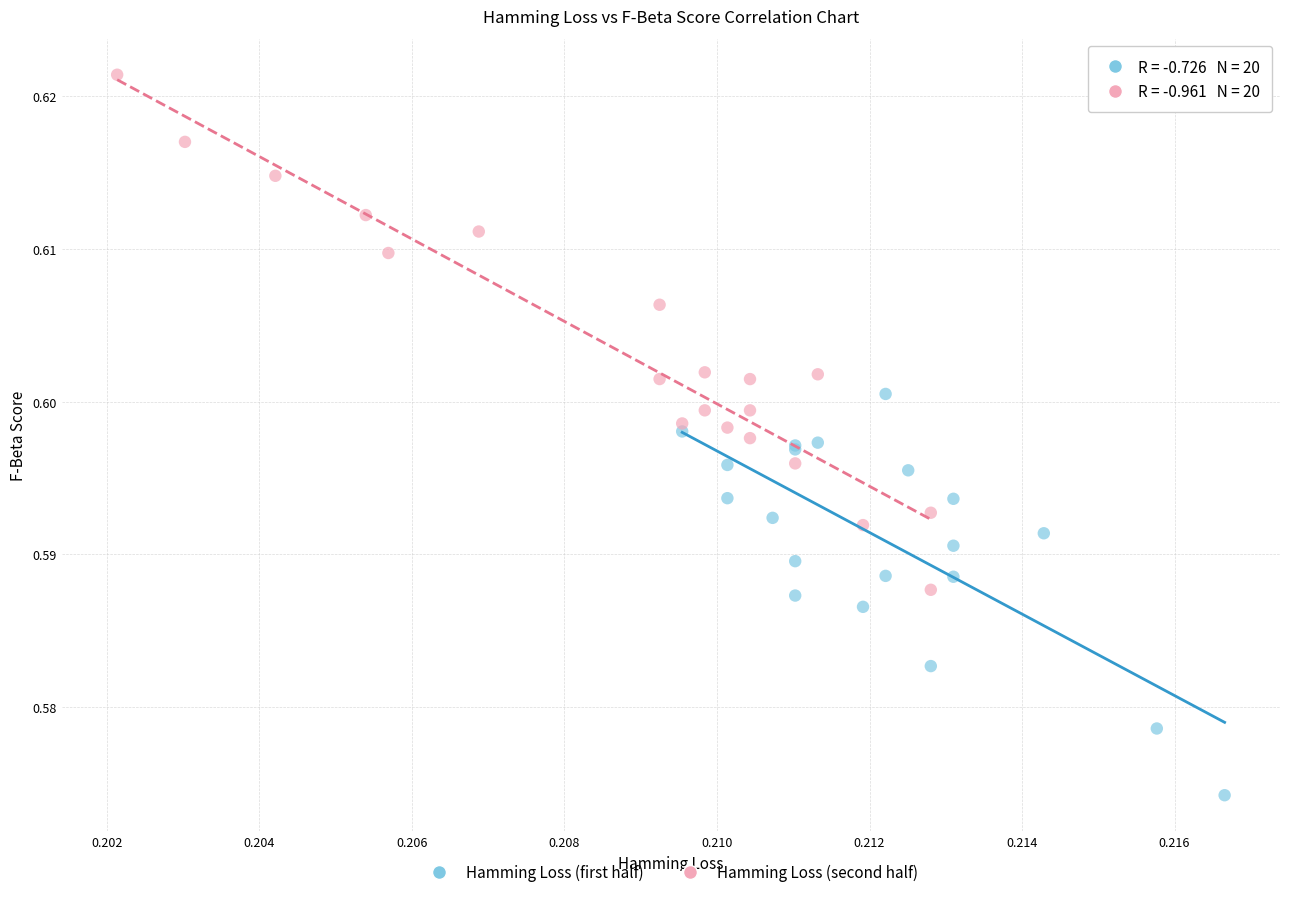

Which series has the largest Y range (max minus min)?

Hamming Loss (second half)